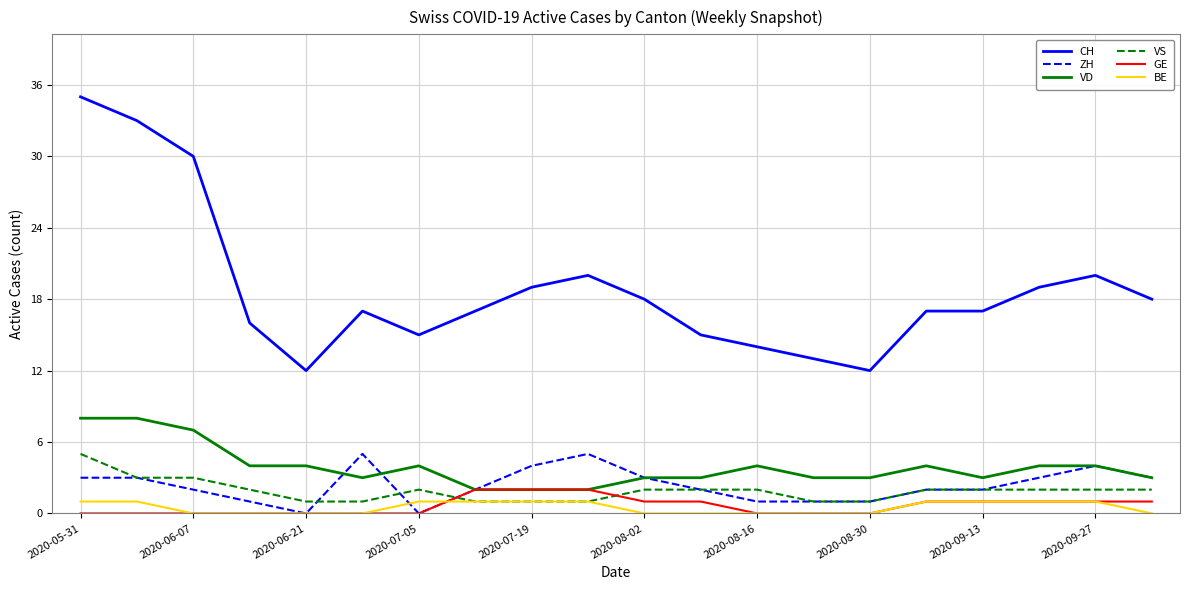

Which series has the largest range (max minus min)?

CH